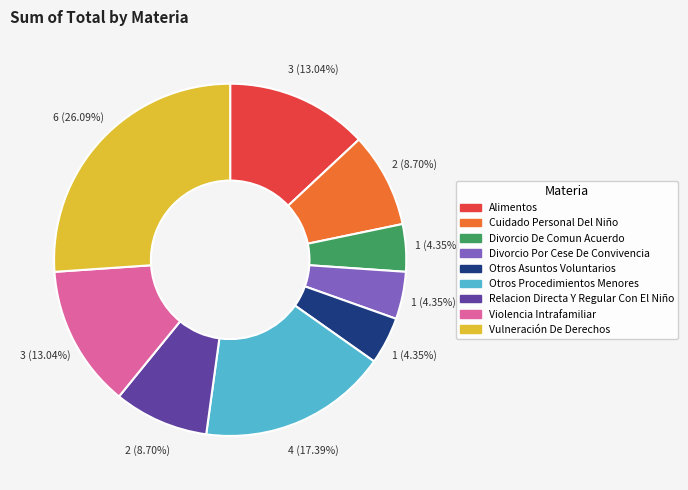

What is the ratio of the value at Divorcio Por Cese De Convivencia to the value at Alimentos?

0.3